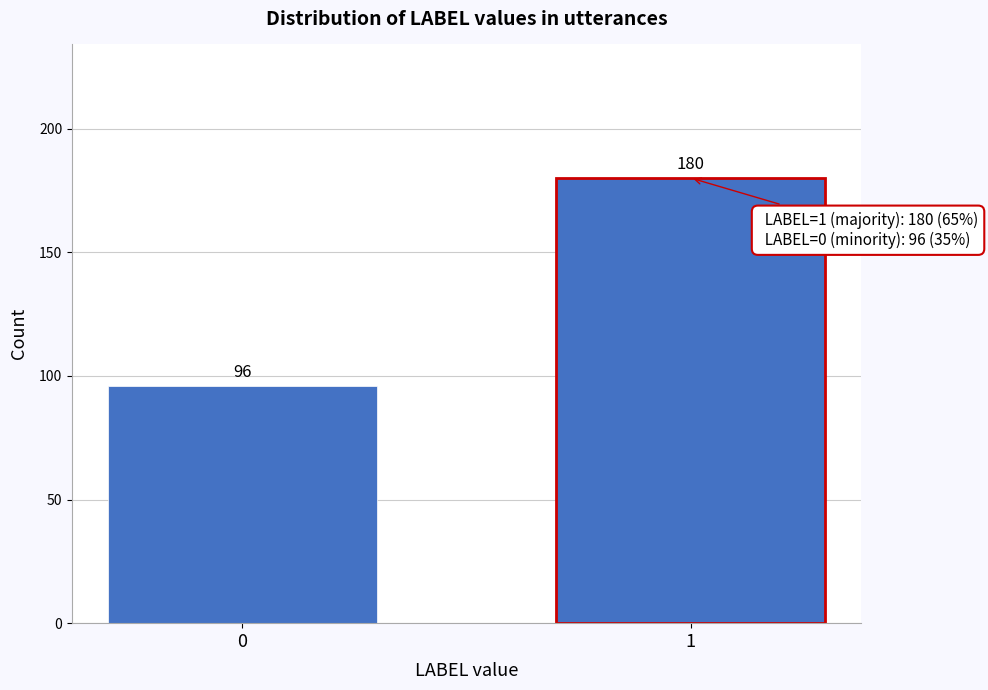

Reading left to right, transcribe all the data shown in this chart.

96	180